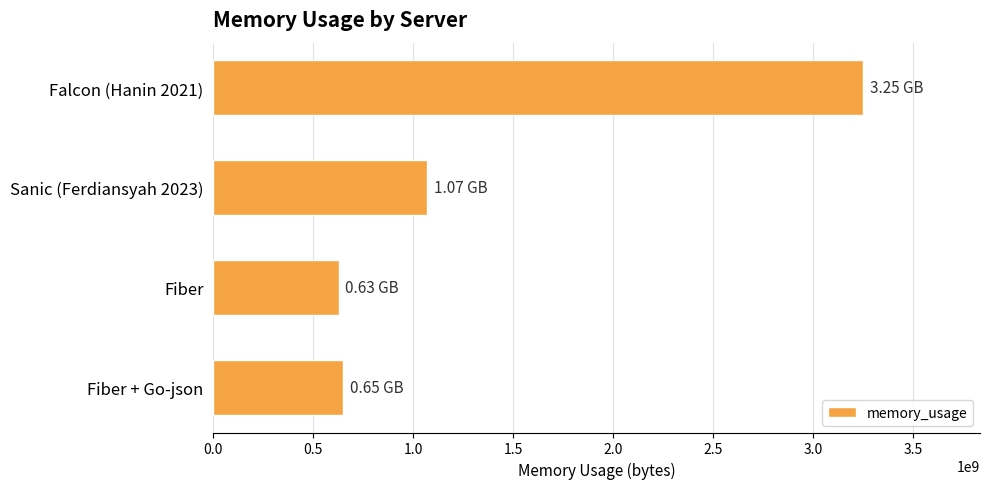

Approximately how many times larger is the value at Fiber compared to Sanic (Ferdiansyah 2023)?

0.6